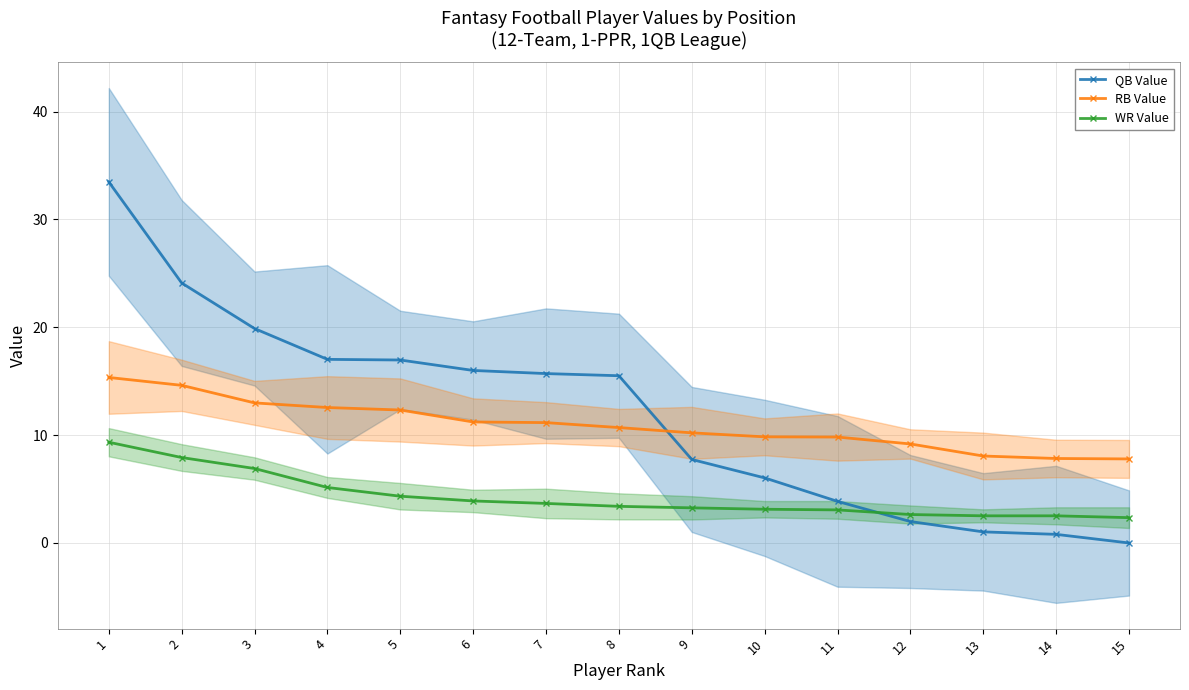

True or false: WR Value and RB Value intersect in this chart.

False